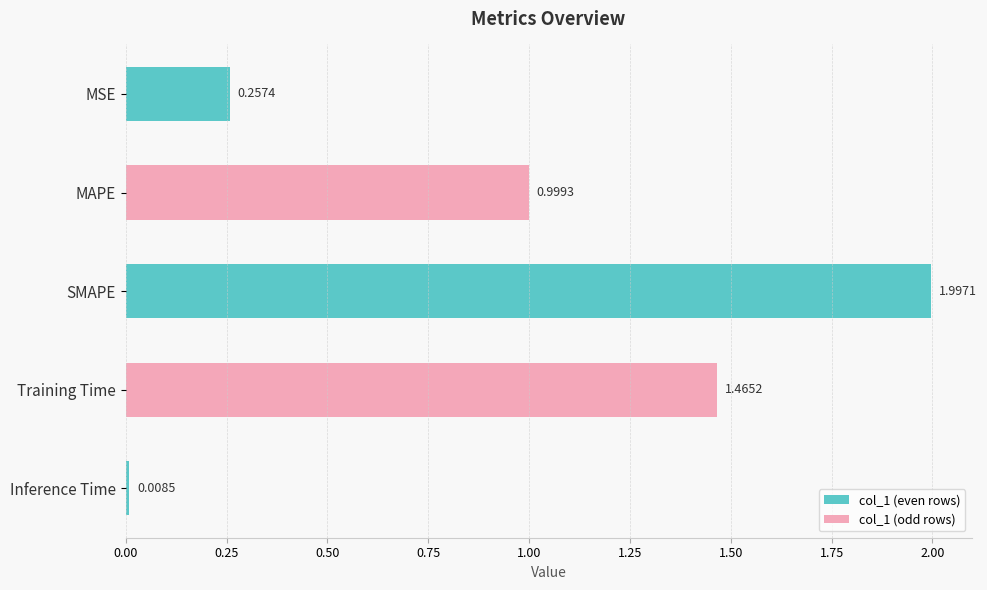

What is the difference between the maximum and minimum values?

2.0